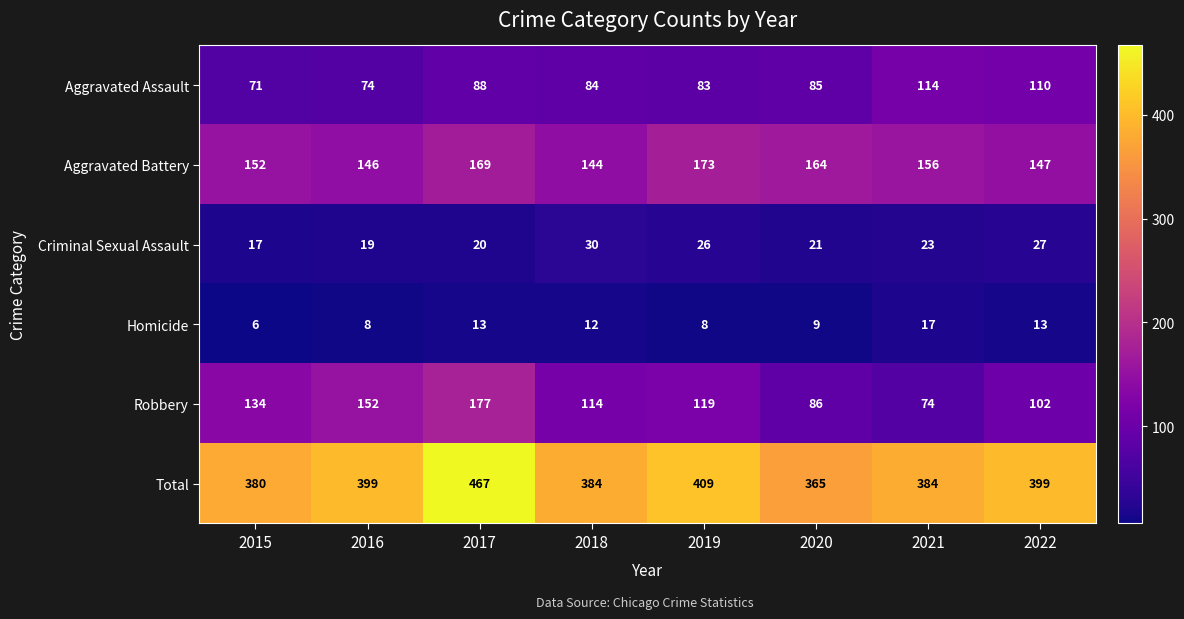

Which series has the widest spread of values?

Robbery